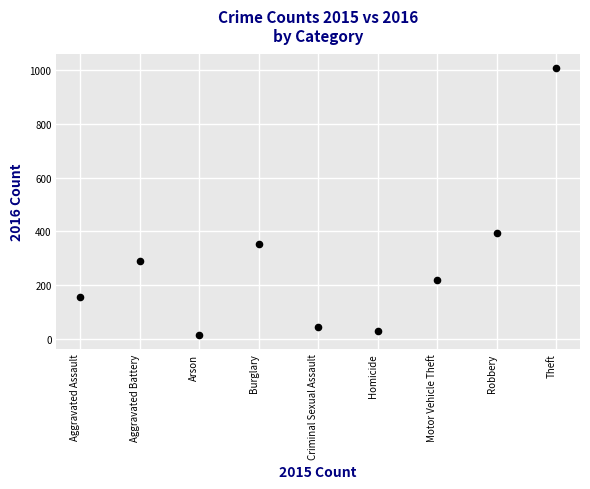

What Y value in the scatter plot is closest to 511?

394